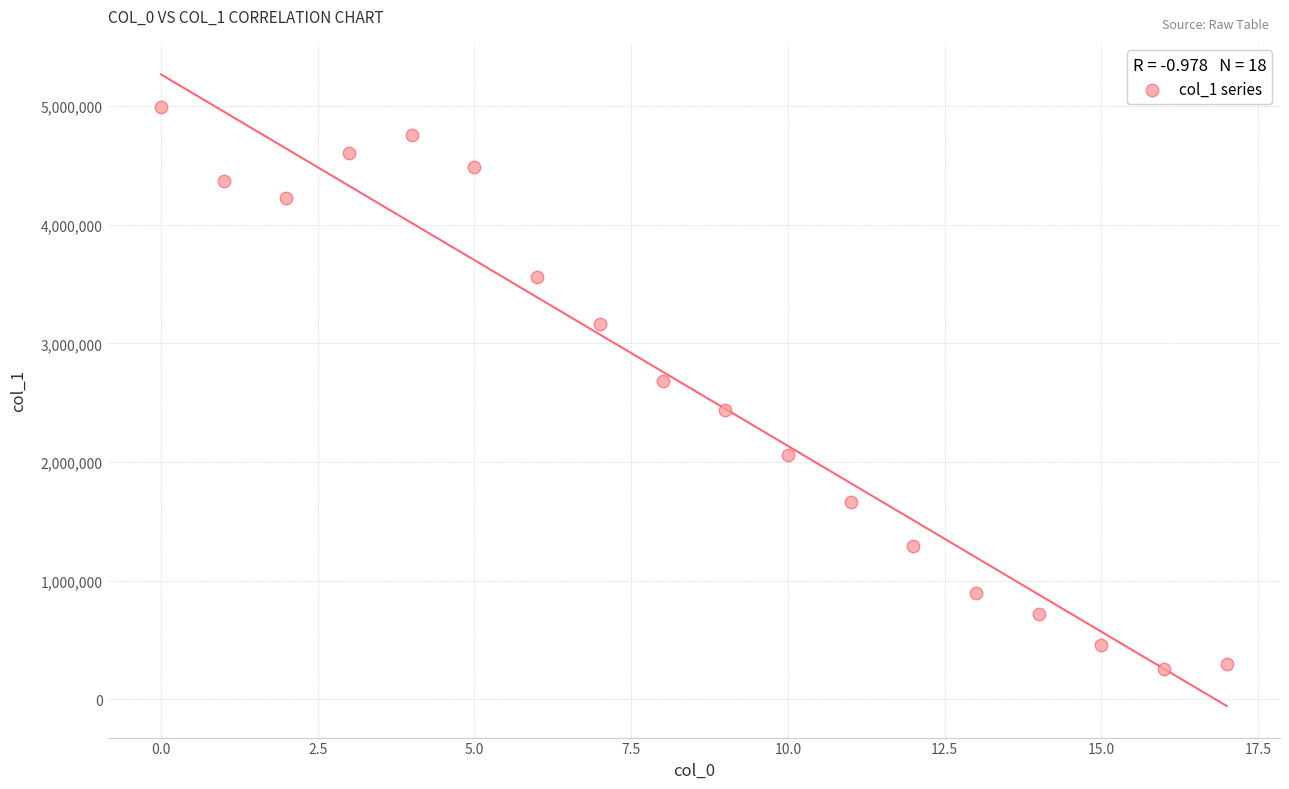

What is the range of Y values (max minus min)?

4739426